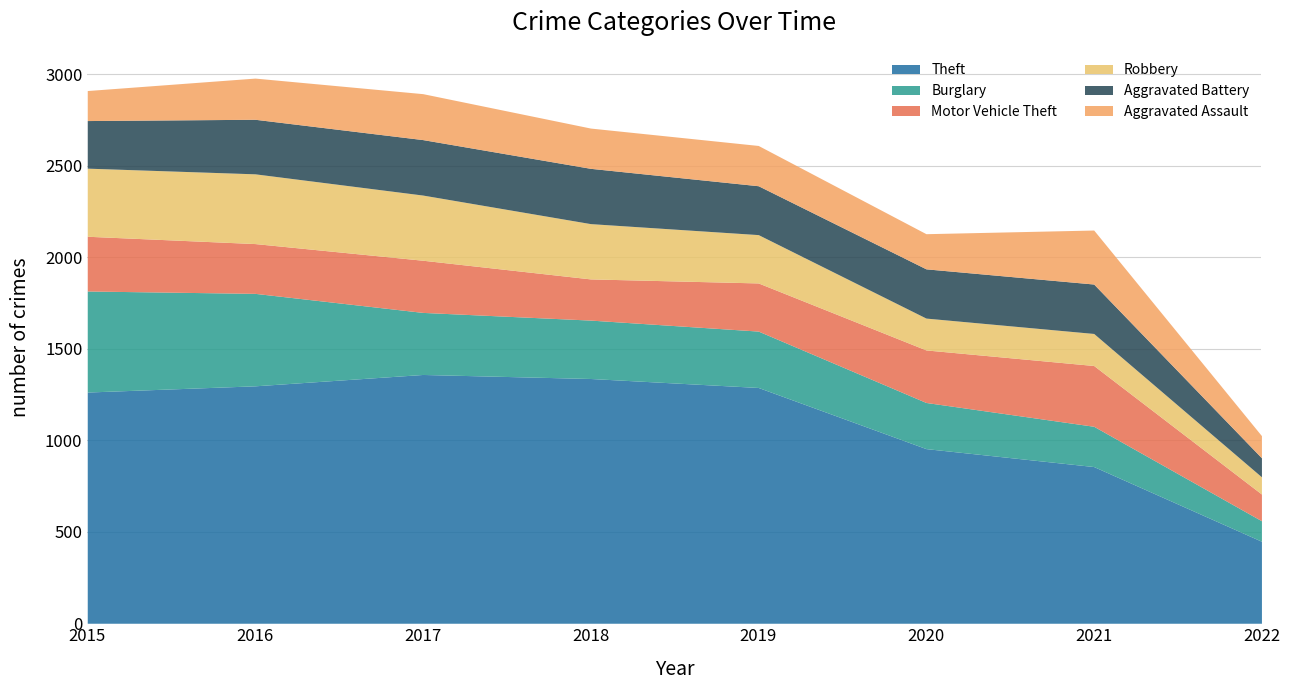

Reading right to left, list all the values displayed in this chart.

Theft: 2022=448	2021=856	2020=954	2019=1288	2018=1337	2017=1359	2016=1297	2015=1263
Burglary: 2022=112	2021=220	2020=252	2019=308	2018=319	2017=339	2016=505	2015=552
Motor Vehicle Theft: 2022=146	2021=332	2020=287	2019=263	2018=225	2017=285	2016=272	2015=299
Robbery: 2022=94	2021=175	2020=174	2019=264	2018=302	2017=356	2016=381	2015=372
Aggravated Battery: 2022=104	2021=270	2020=269	2019=267	2018=302	2017=303	2016=298	2015=260
Aggravated Assault: 2022=121	2021=295	2020=192	2019=220	2018=220	2017=251	2016=225	2015=164